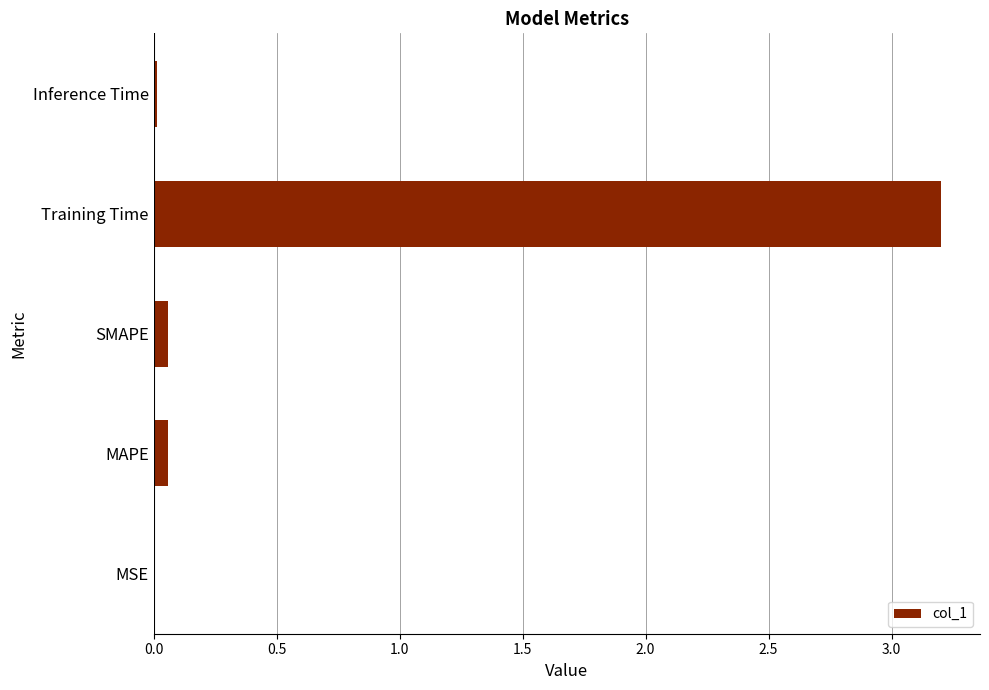

Count the number of data series in this chart.

1